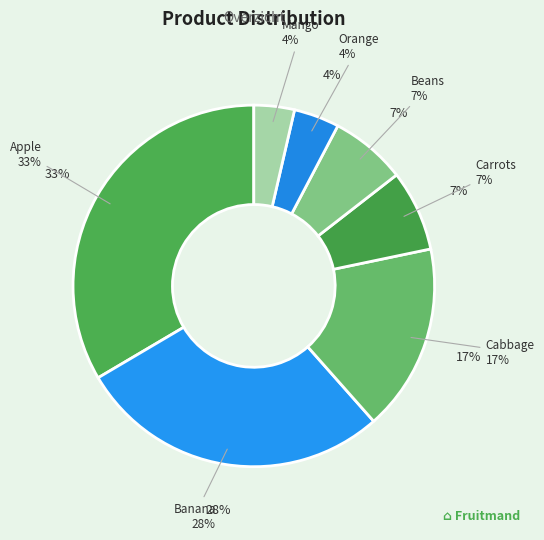

To the nearest percent, what is the average slice percentage?

14%